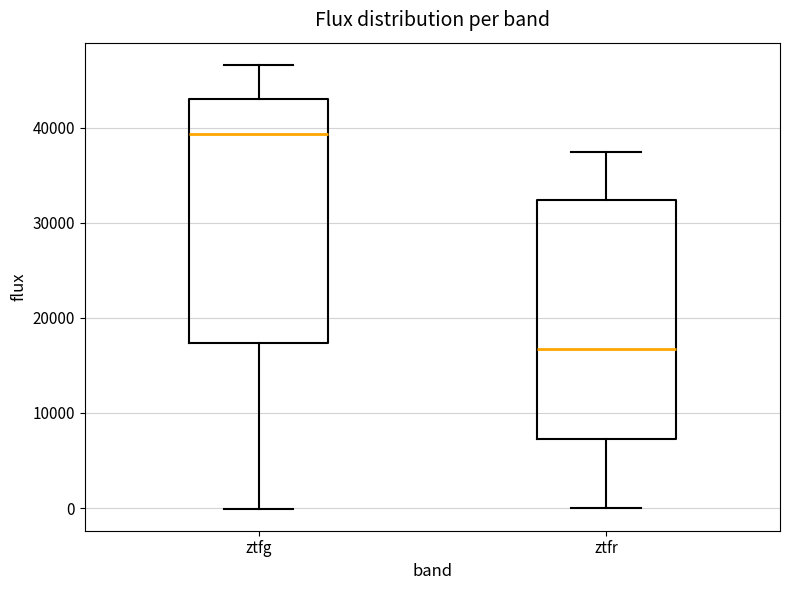

Reading left to right, read every box against the y-axis: the position of its median line, the range the box covers, and the ends of its whiskers. The values are not printed on the chart, so give them approximately, as read against the axis.

ztfg: median 39000, box 17000 to 43000, whiskers 0 to 47000
ztfr: median 17000, box 7000 to 32000, whiskers 0 to 37000